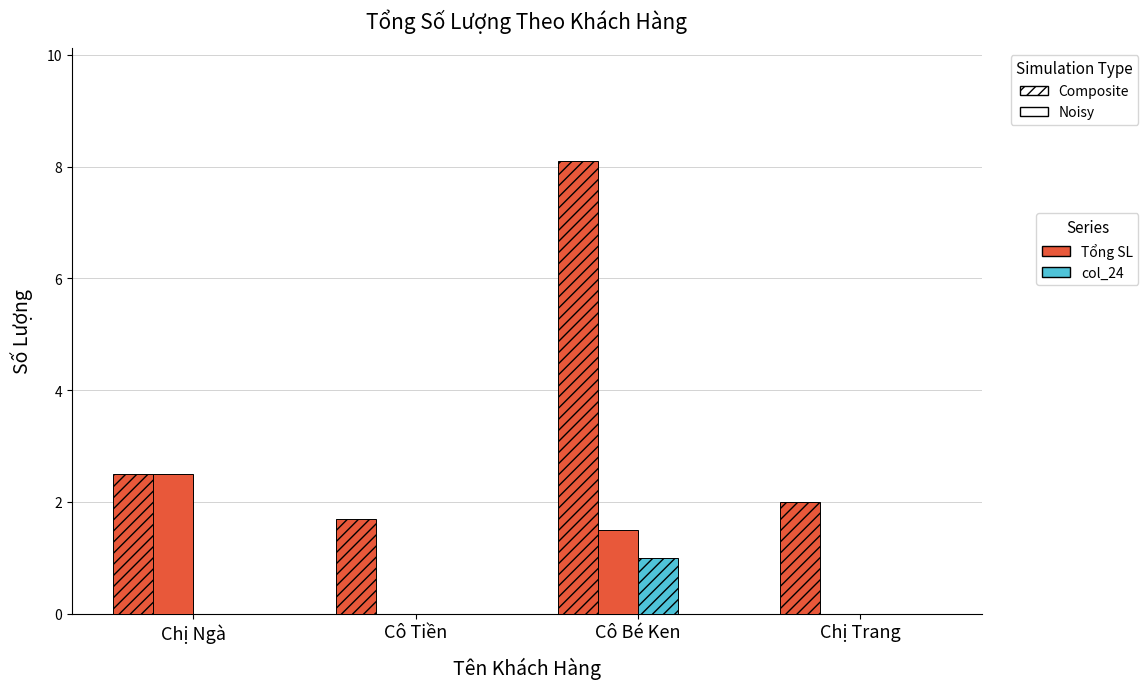

The col_24 (Composite) series shows 0.5 at Cô Bé Ken. True or false?

False